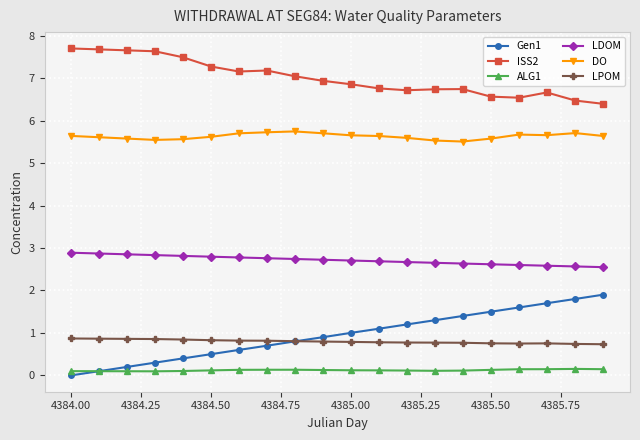

How many DO values are between 5 and 6?

20